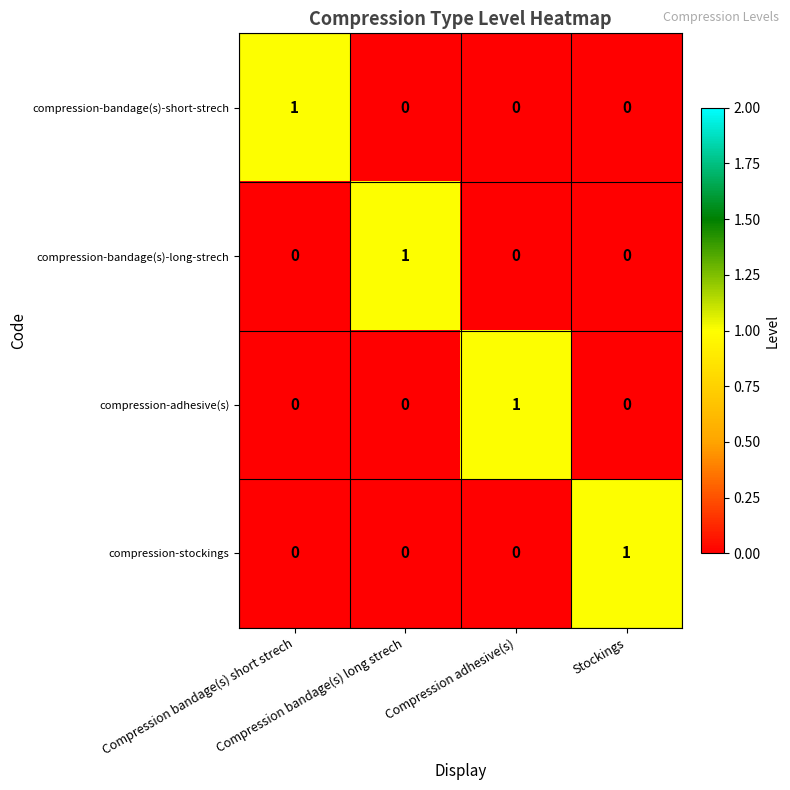

At how many categories does at least one series exceed 0?

4